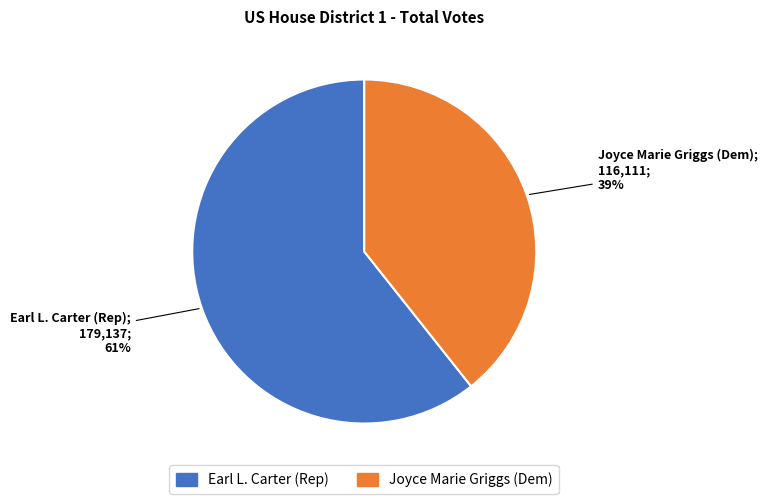

Which slice represents more than half of the pie?

Earl L. Carter (Rep)